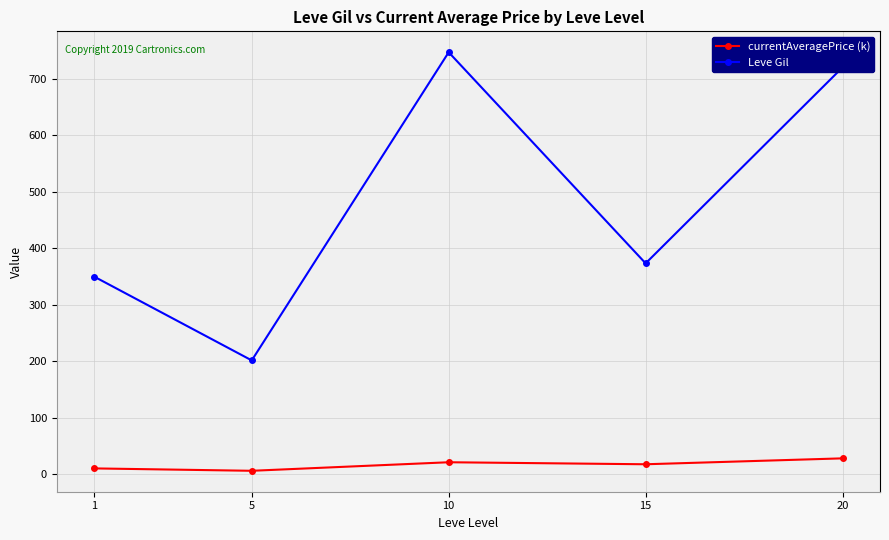

List the series in order of their peak value, highest first.

Leve Gil, currentAveragePrice (k)